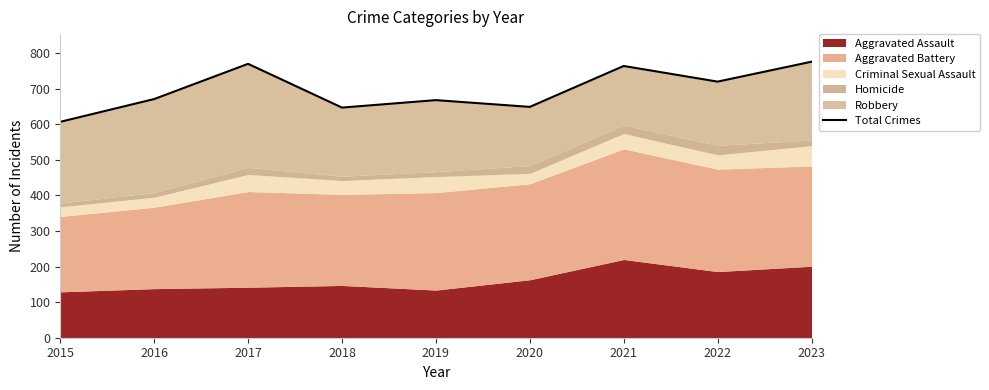

Does the chart display data point markers on the line(s)?

No